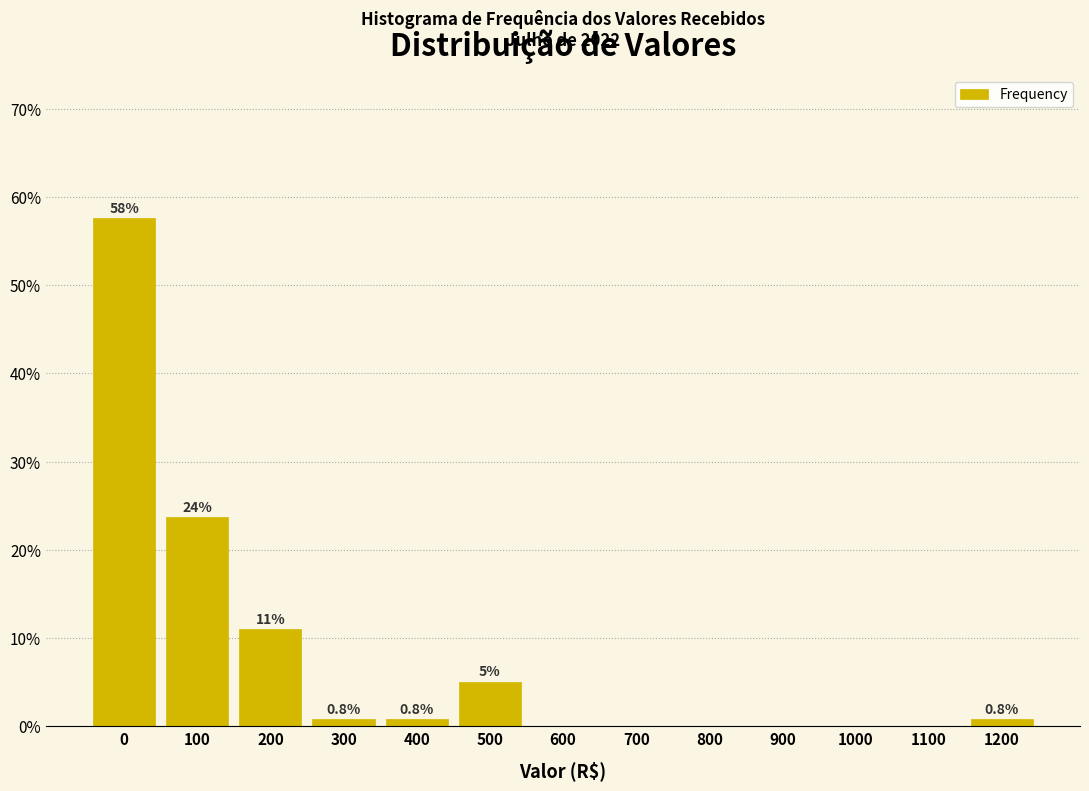

Reading right to left, transcribe all the data shown in this chart.

1200=0.8	1100=0.0	1000=0.0	900=0.0	800=0.0	700=0.0	600=0.0	500=5.1	400=0.8	300=0.8	200=11.0	100=23.7	0=57.6